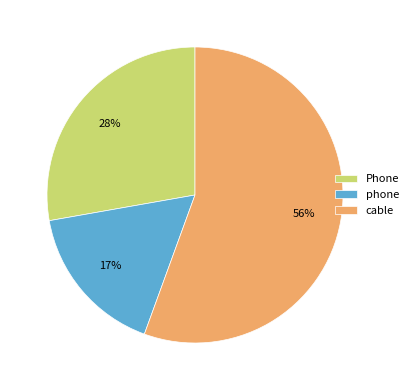

What percentage is the phone slice, to the nearest percent?

17%